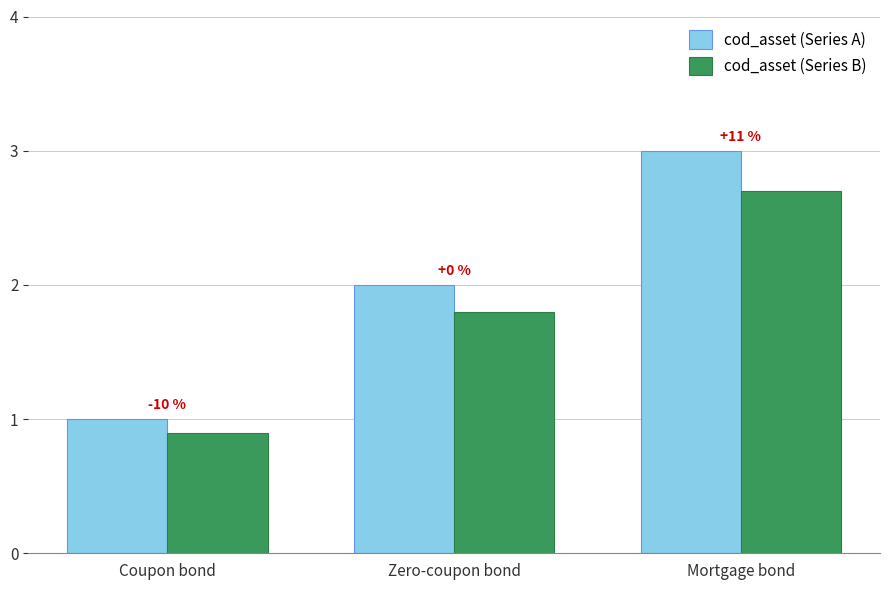

Does the chart contain any negative values?

No